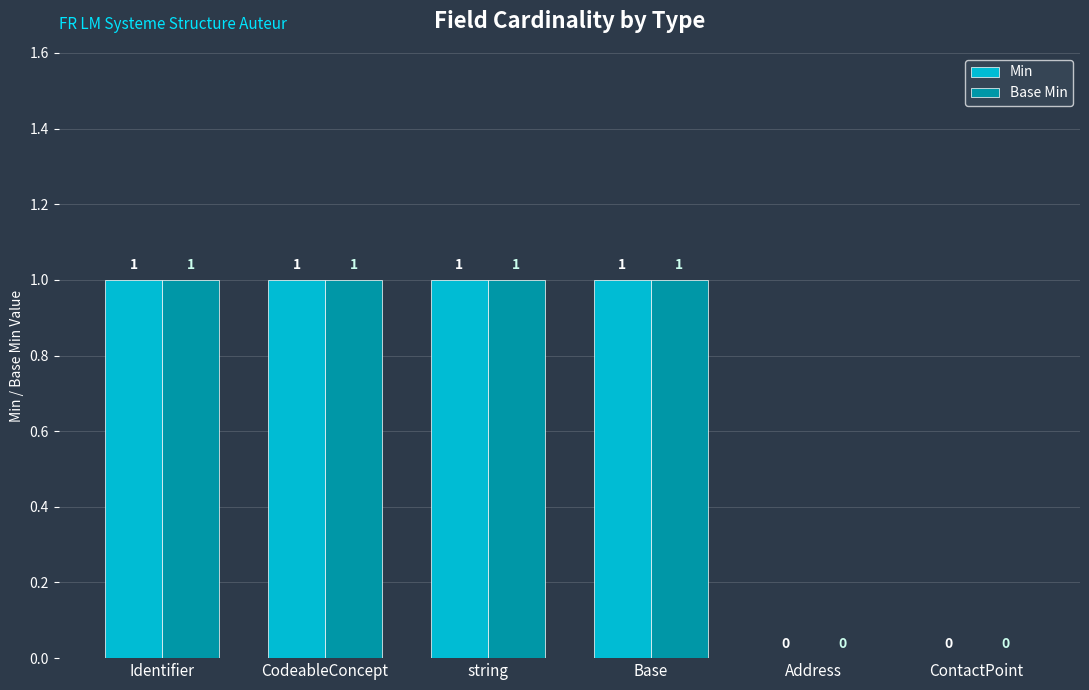

How many Min values are between 0 and 1?

6